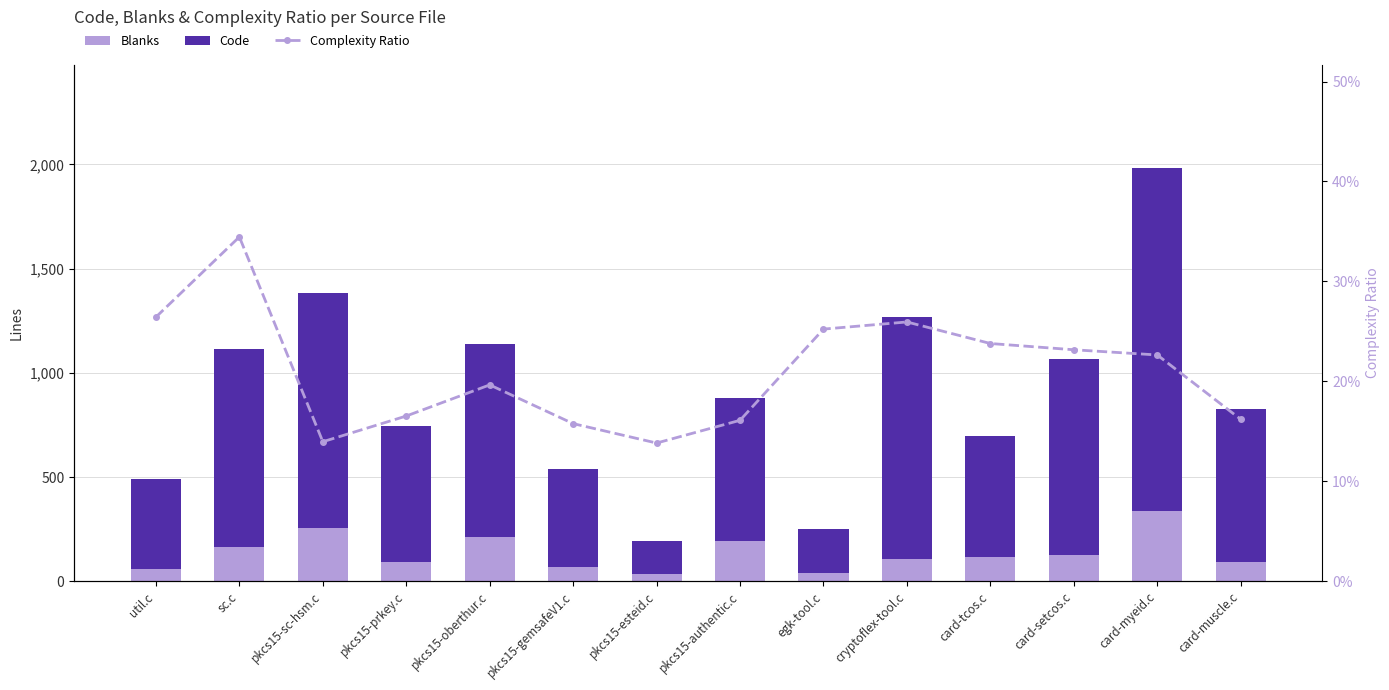

Rank the series at card-muscle.c from lowest to highest value.

Complexity Ratio, Blanks, Code